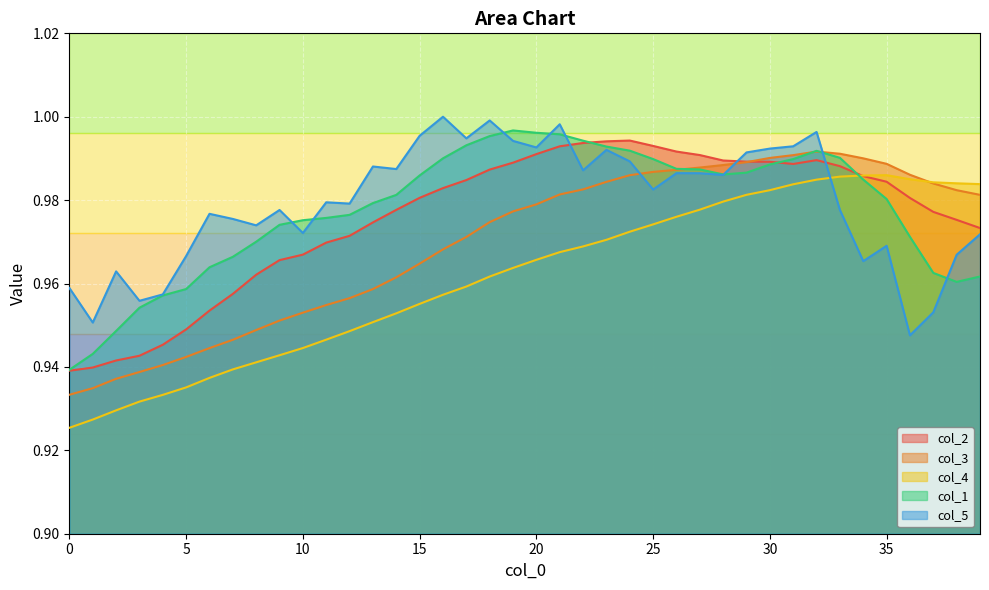

Does the chart display data point markers on the line(s)?

No